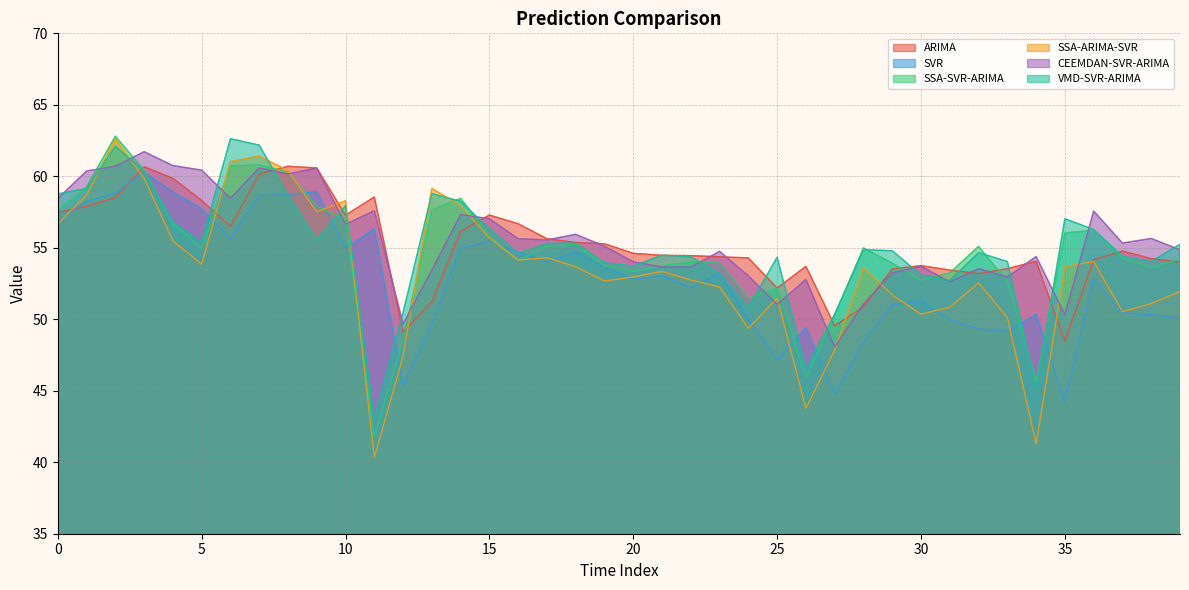

At which category is the sum across all series the highest?

2